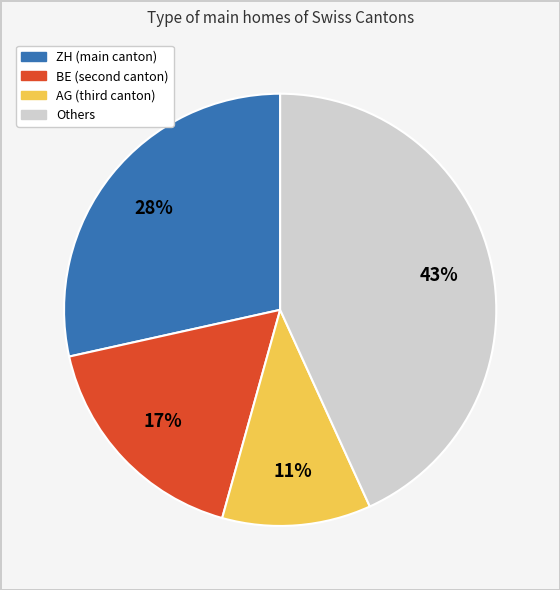

Does any single category account for the majority?

No